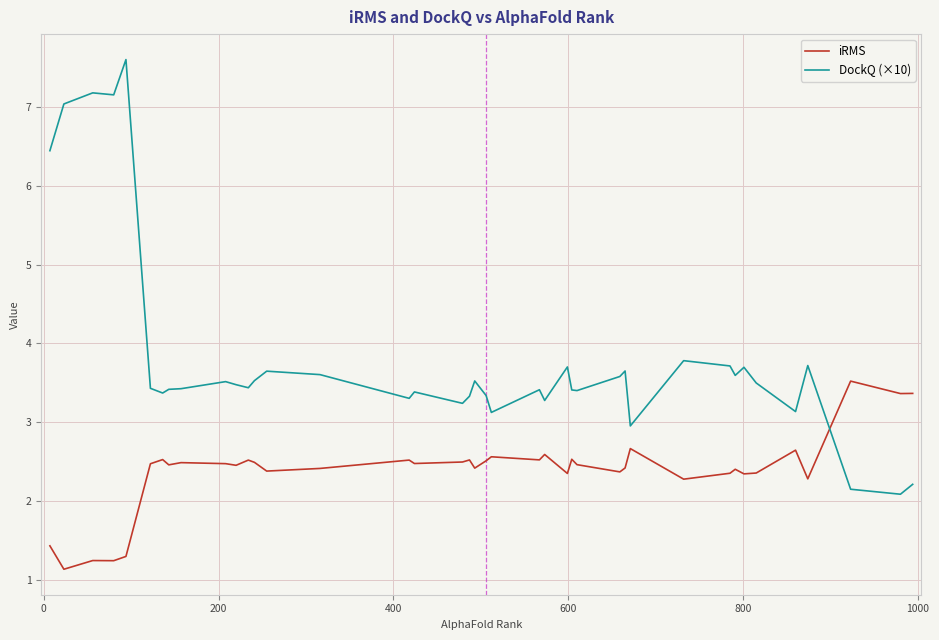

Which series has the widest spread of values?

DockQ (×10)